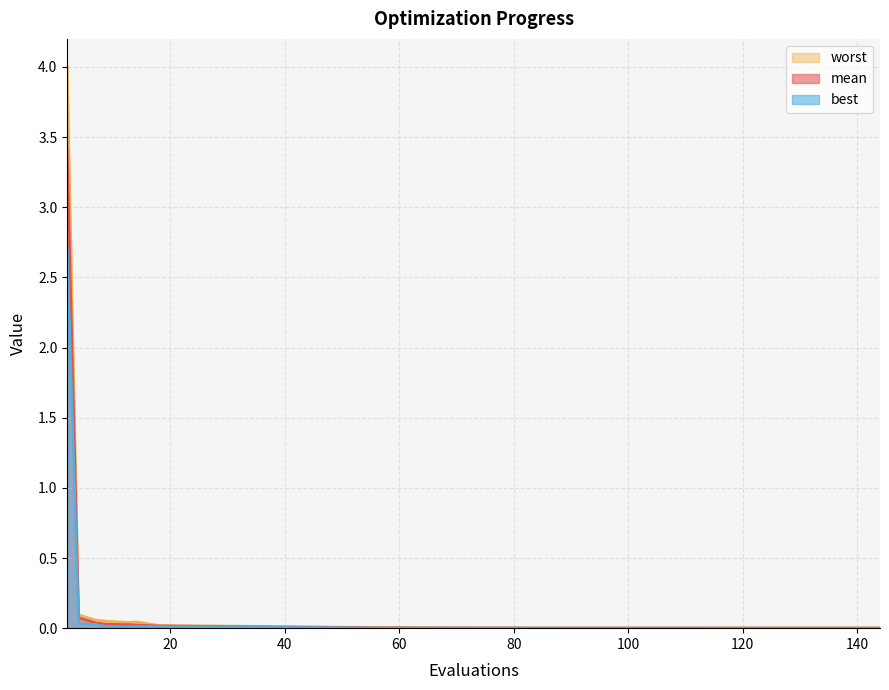

Reading left to right, transcribe all the data shown in this chart.

mean: 2=3.4	4=0.1	7=0.0	9=0.0	13=0.0	14=0.0	18=0.0	57=0.0	67=0.0	83=0.0	135=0.0	144=0.0
best: 2=2.7	4=0.0	7=0.0	9=0.0	13=0.0	14=0.0	18=0.0	57=0.0	67=0.0	83=0.0	135=0.0	144=0.0
worst: 2=4.0	4=0.1	7=0.1	9=0.0	13=0.0	14=0.0	18=0.0	57=0.0	67=0.0	83=0.0	135=0.0	144=0.0